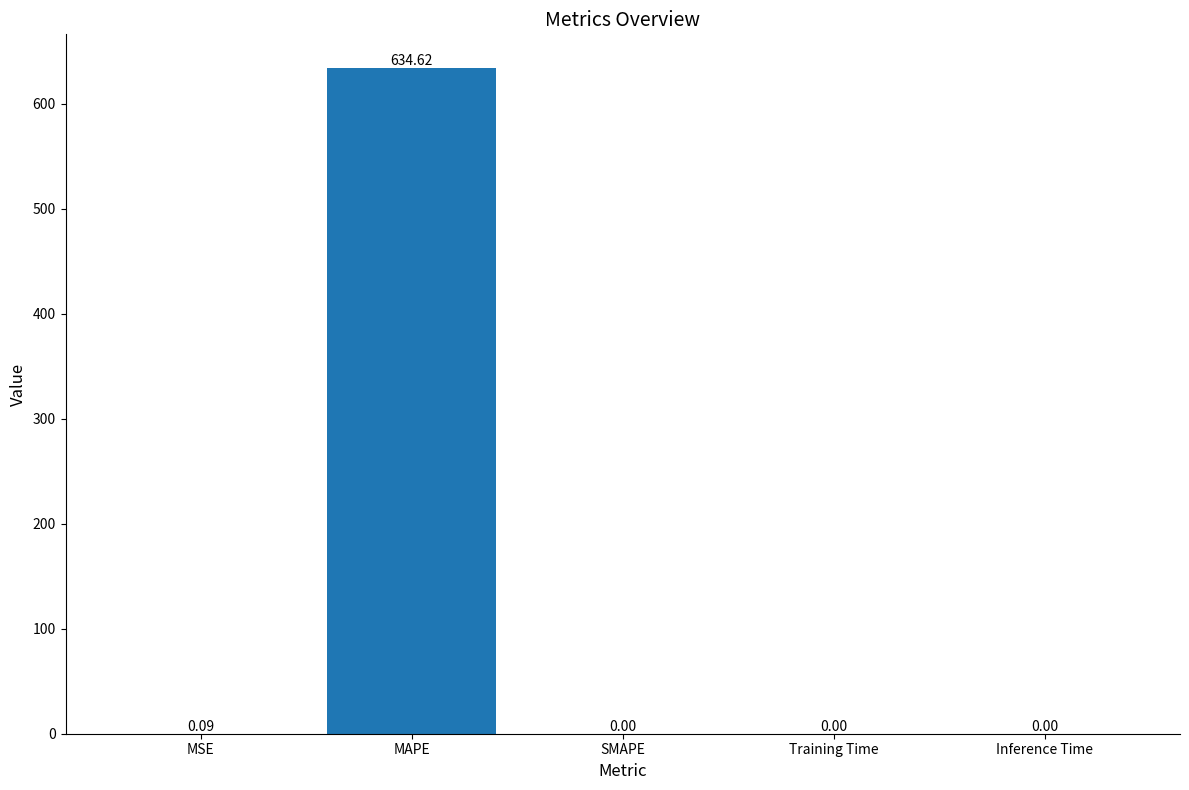

Which has a higher value, SMAPE or MAPE?

MAPE